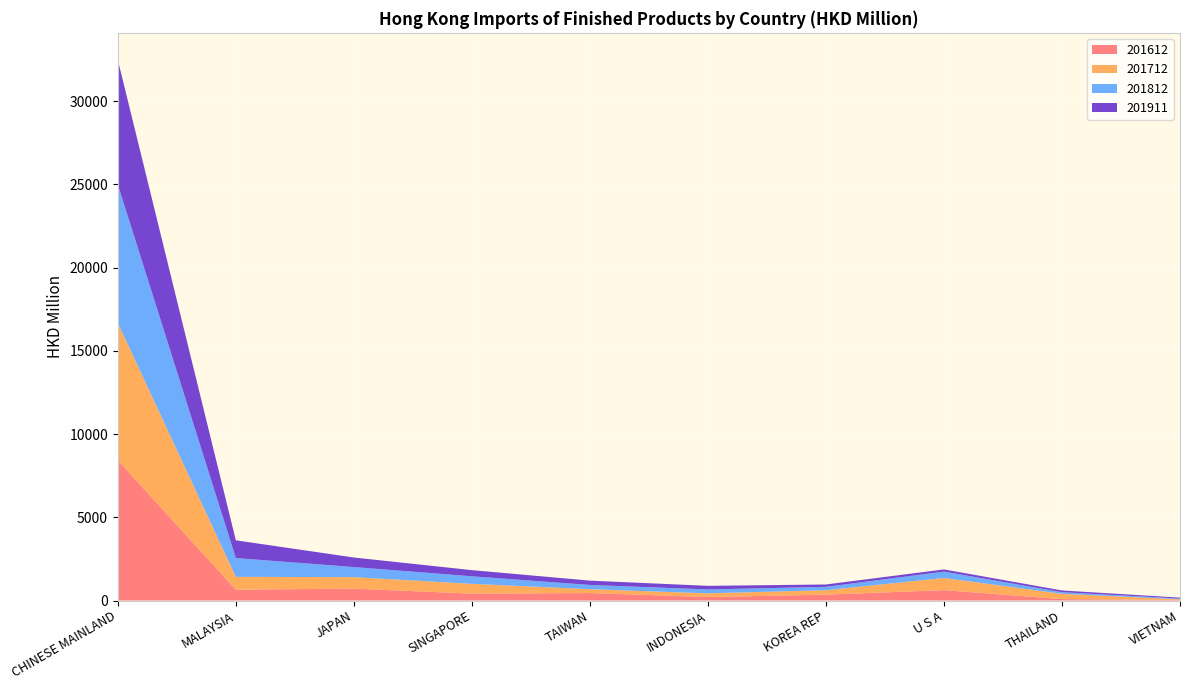

Reading left to right, list all the values displayed in this chart.

201612: 8425.9	653.4	714.6	416.6	449.2	209.5	354.1	624.6	85.7	34.2
201712: 8252.1	770.5	688.5	586.4	230.3	222.6	265.1	730.6	316.8	40.3
201812: 8311.6	1126.5	607.8	450.5	255.6	232.9	200.7	381.9	97.5	40.9
201911: 7491.0	1066.8	573.4	371.8	260.0	217.4	143.6	131.7	104.7	58.0